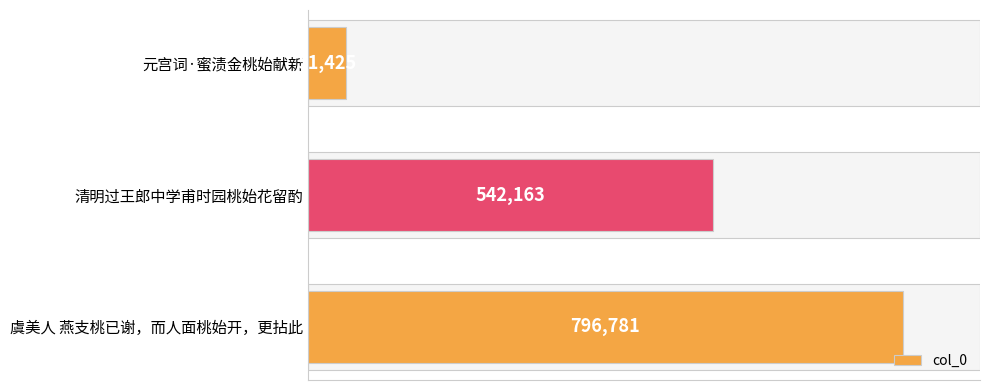

Which label corresponds to the largest value in the chart?

虞美人 燕支桃已谢，而人面桃始开，更拈此